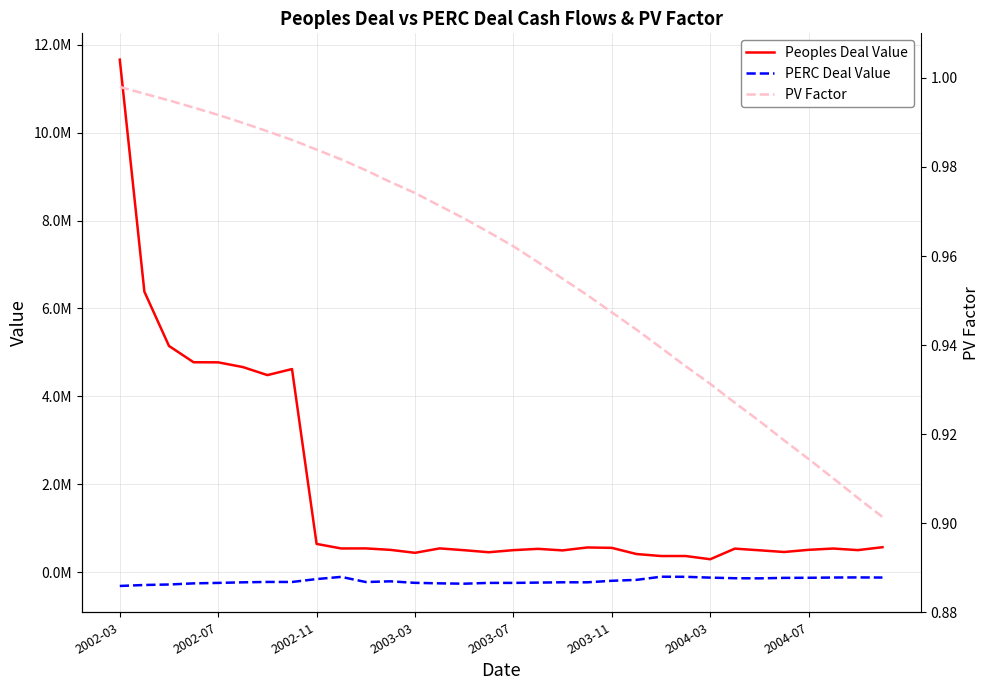

True or false: PERC Deal Value and PV Factor cross at least once.

False